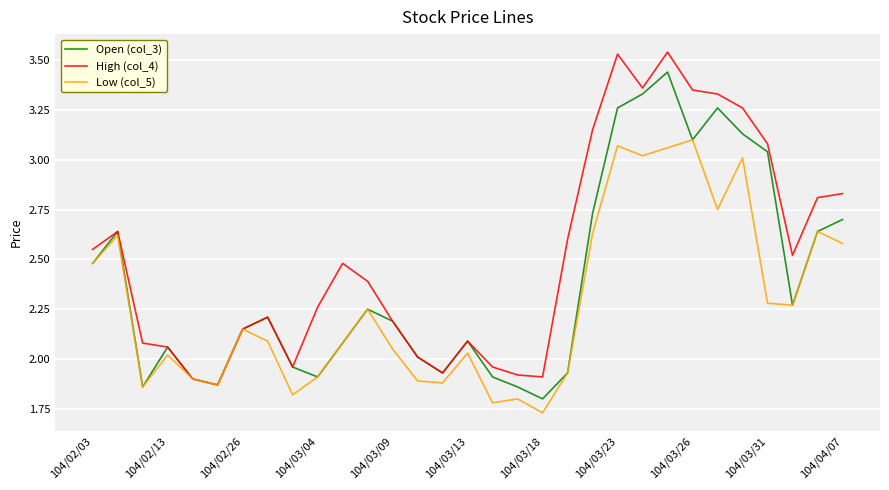

List the series in order of their overall mean, lowest first.

Low (col_5), Open (col_3), High (col_4)